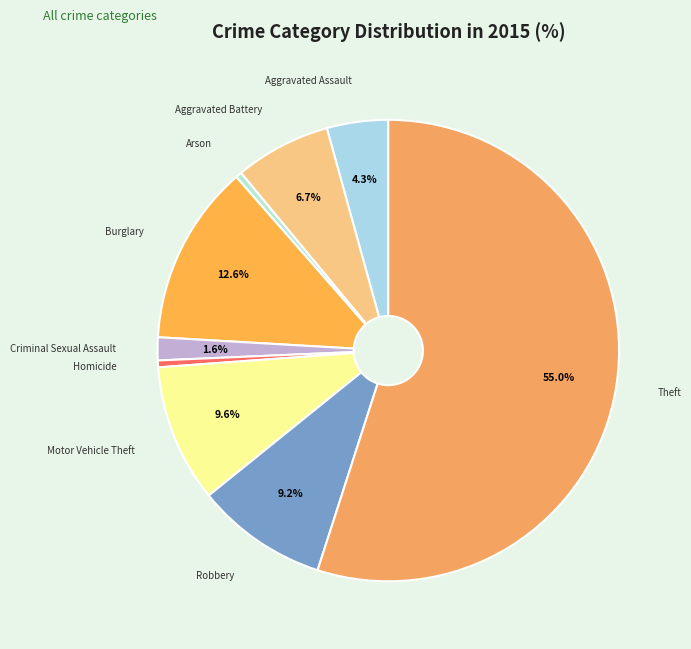

To the nearest percent, what portion does Criminal Sexual Assault represent?

2%